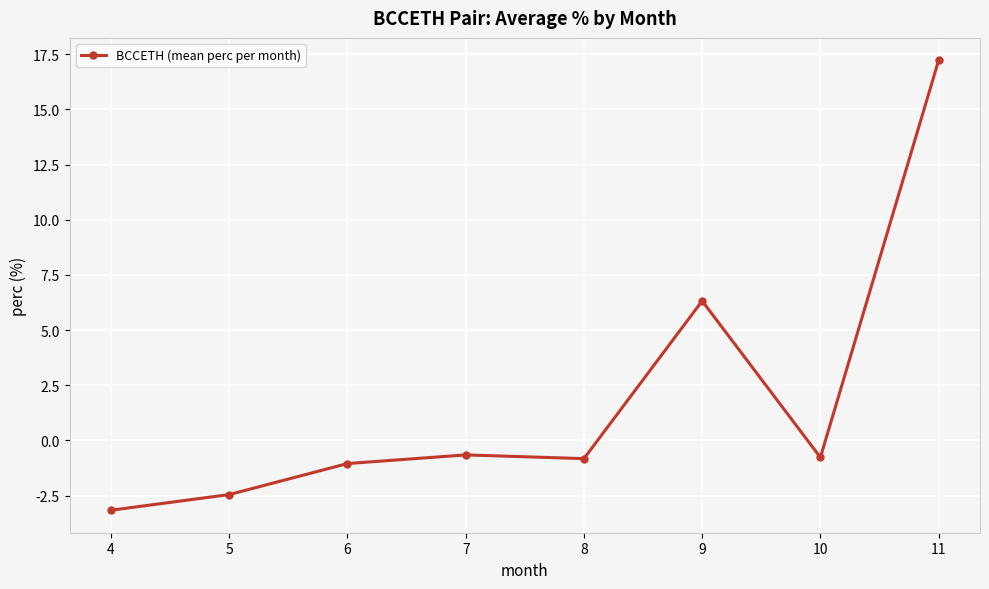

What is the difference between the values at 9 and 11?

10.9